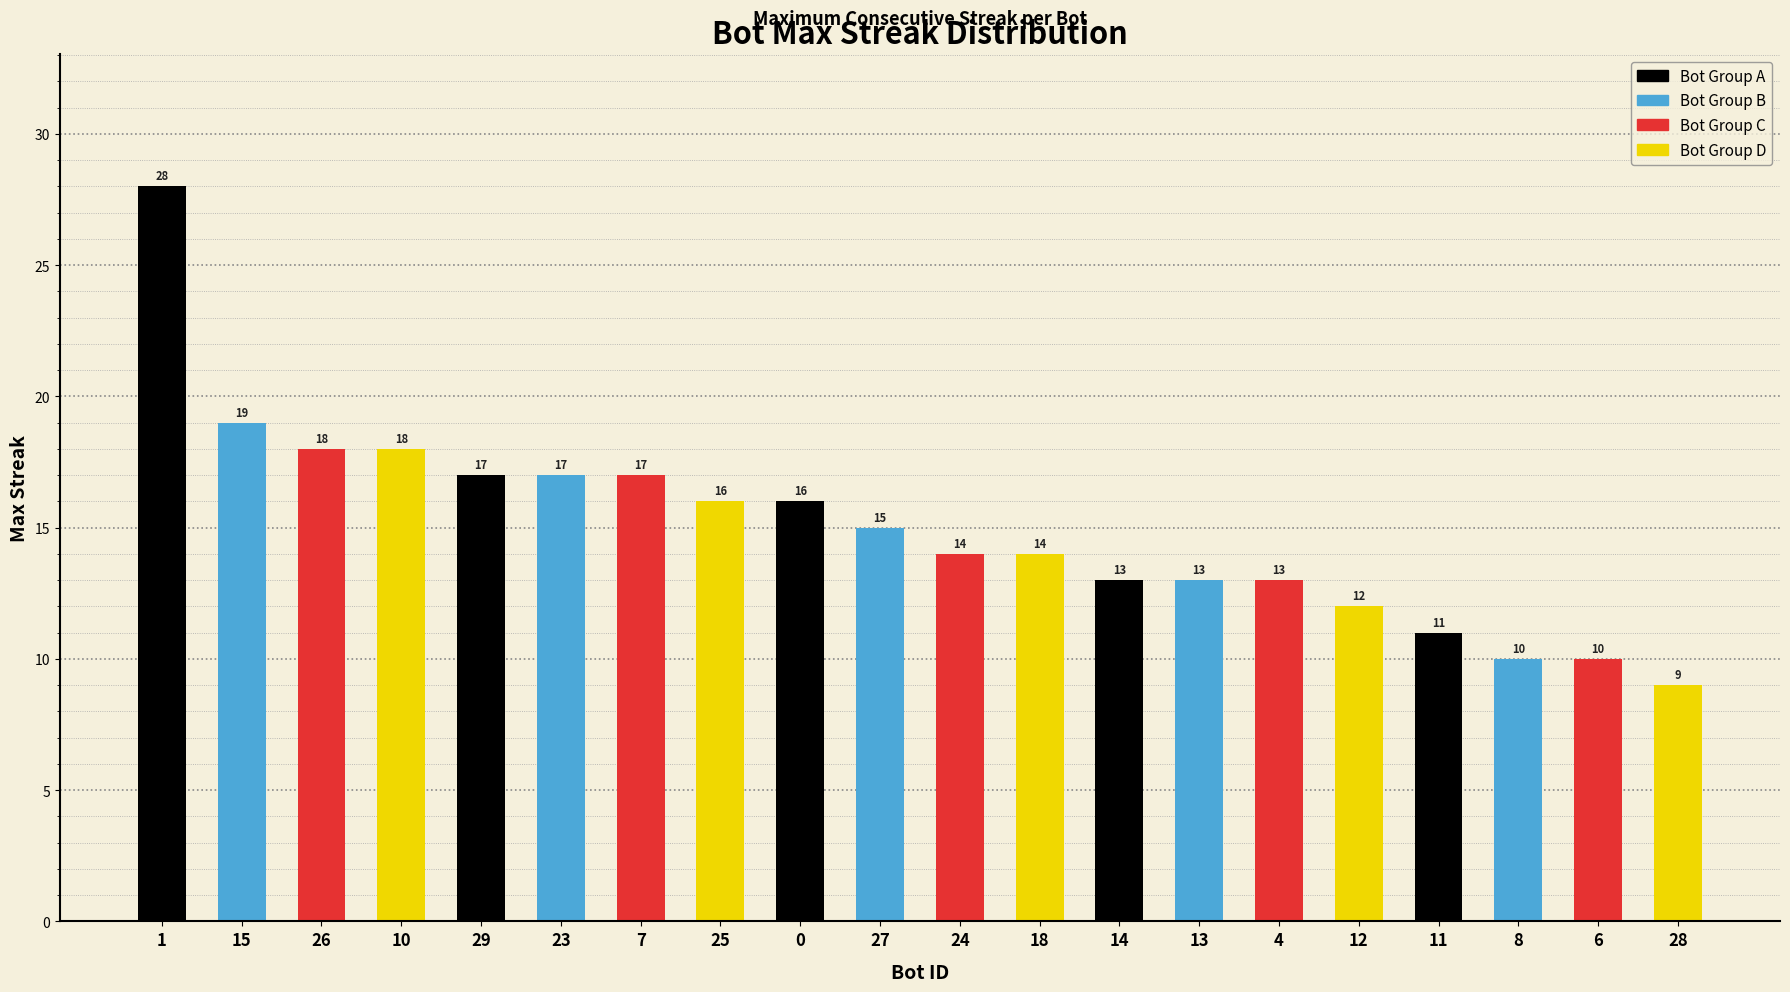

Between 8 and 11, which is larger?

11